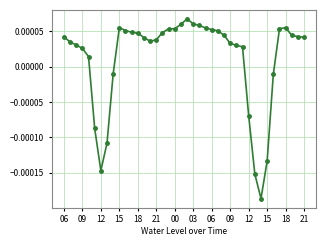

True or false: the data has more than 0 interior local peaks.

True